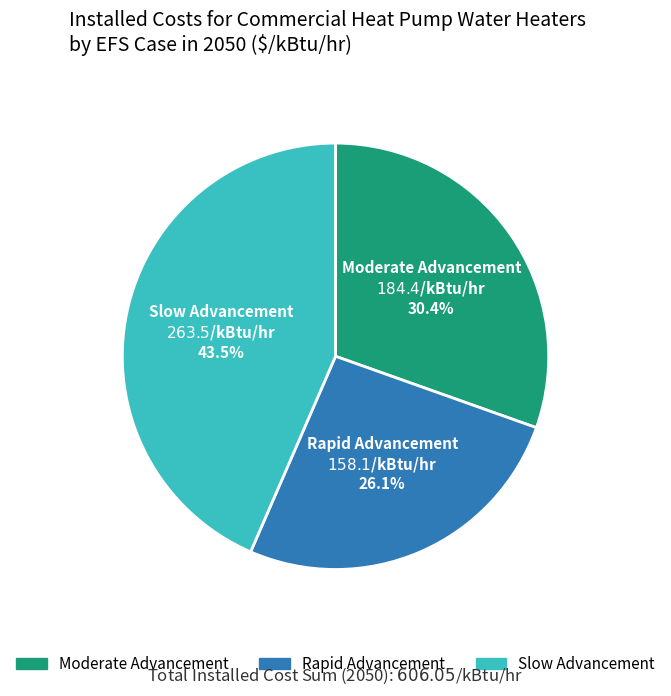

Which slice is the smallest?

Rapid Advancement